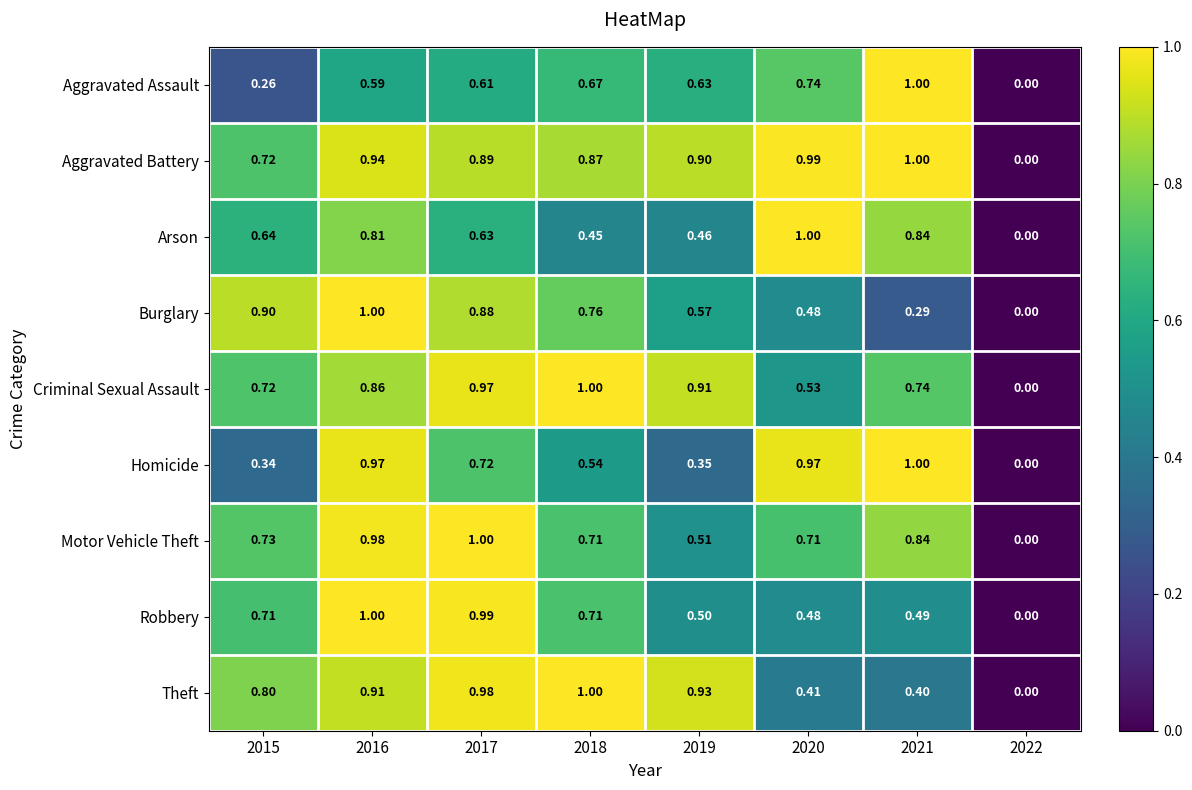

Which series has the largest total across all categories?

Aggravated Battery